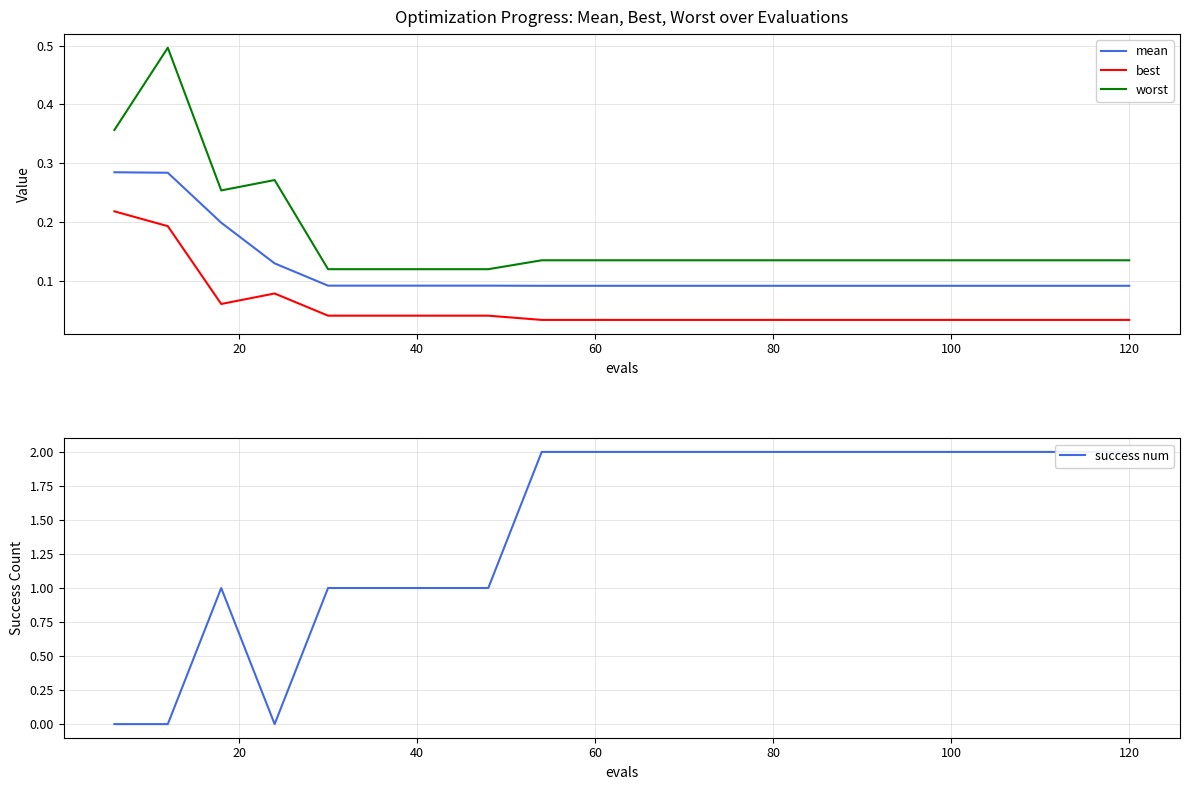

True or false: worst and best intersect in this chart.

False